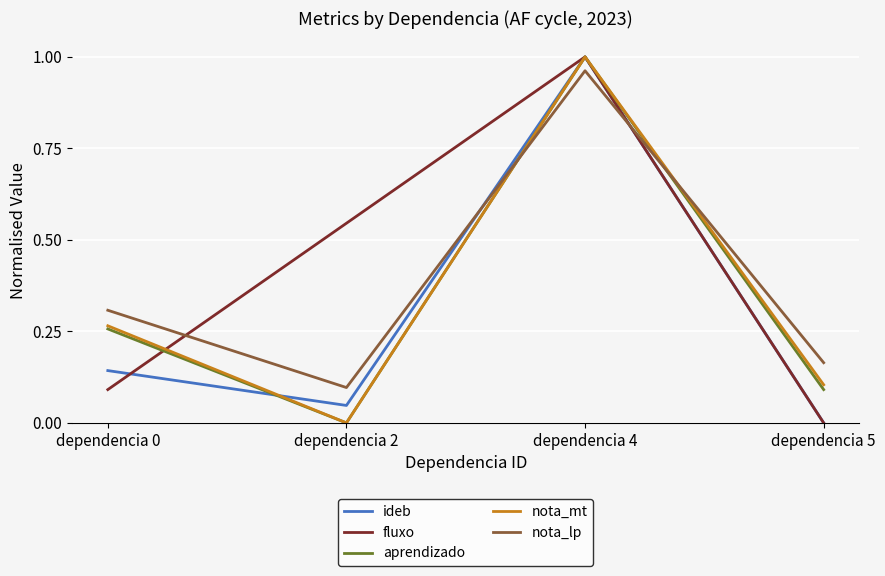

Between dependencia 2 and dependencia 5, which series saw the biggest shift?

fluxo